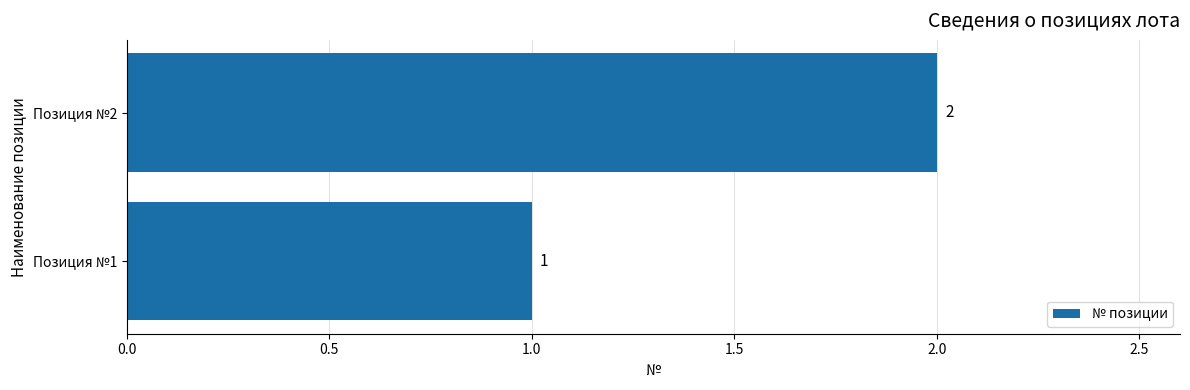

How many data points are less than 2?

1